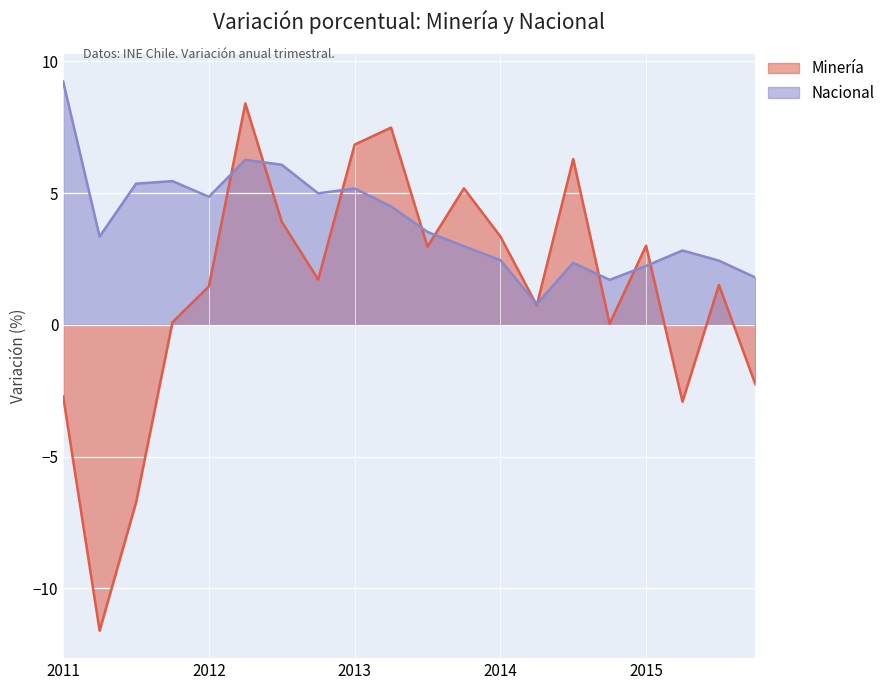

True or false: Nacional has a value of 5.2 at 2013.

True